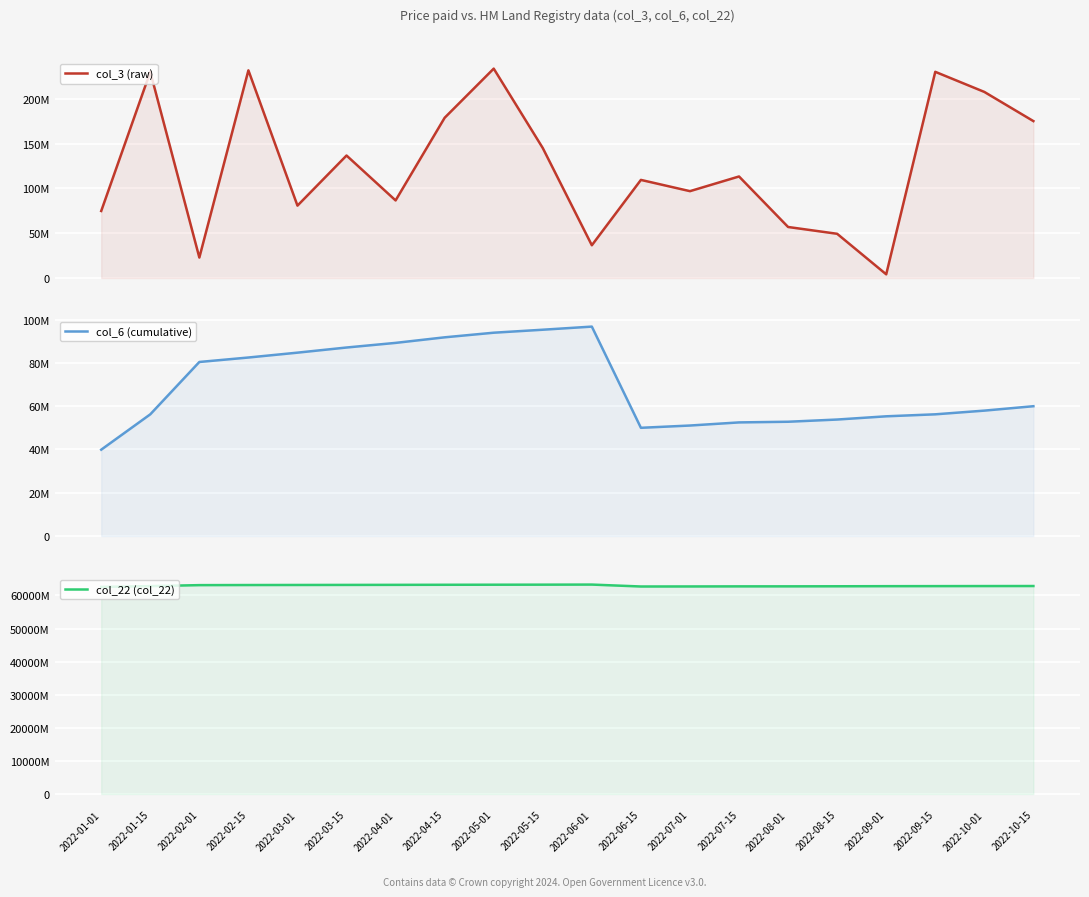

The col_3 (raw) series shows 127758387 at 2022-05-01. True or false?

False